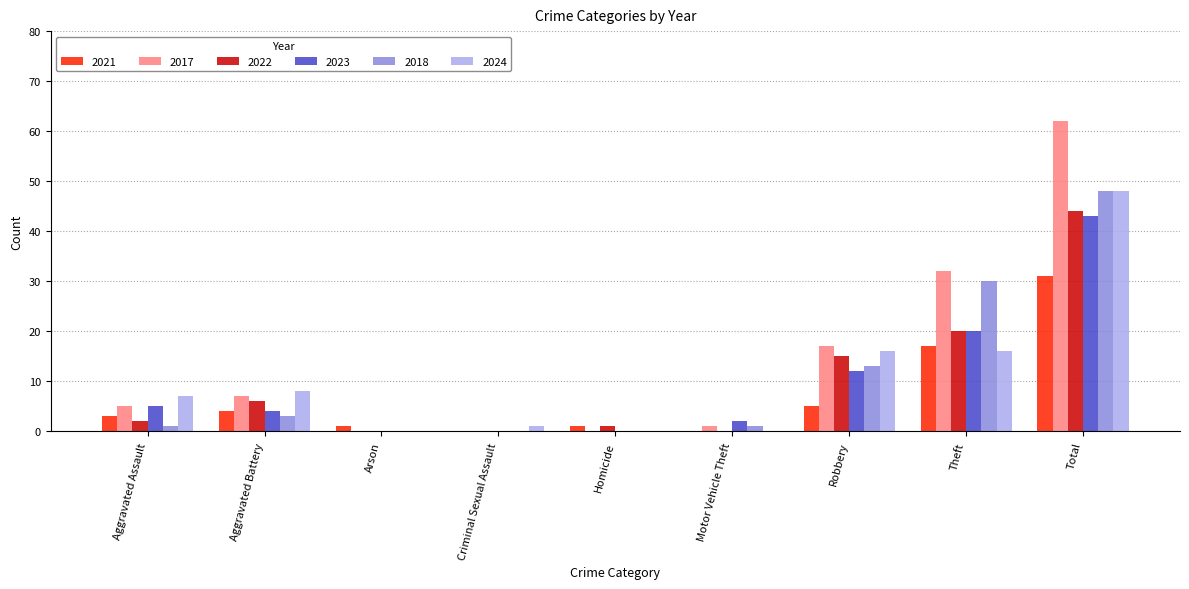

What is the maximum value for 2021?

31